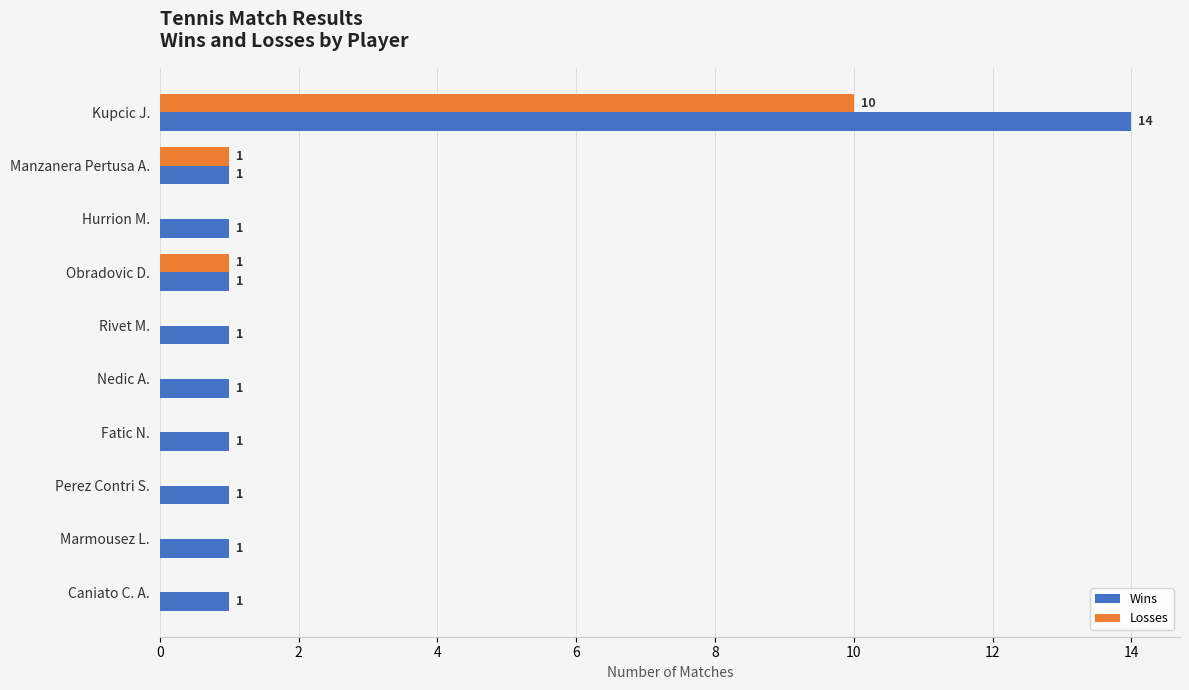

At which category is the sum across all series the highest?

Kupcic J.